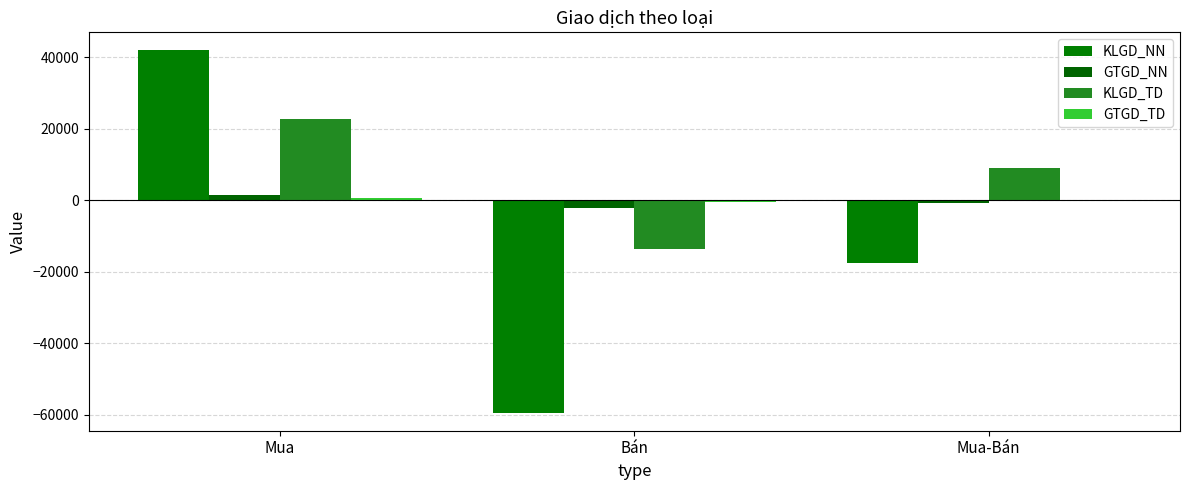

Between Mua-Bán and Mua, which is larger?

Mua